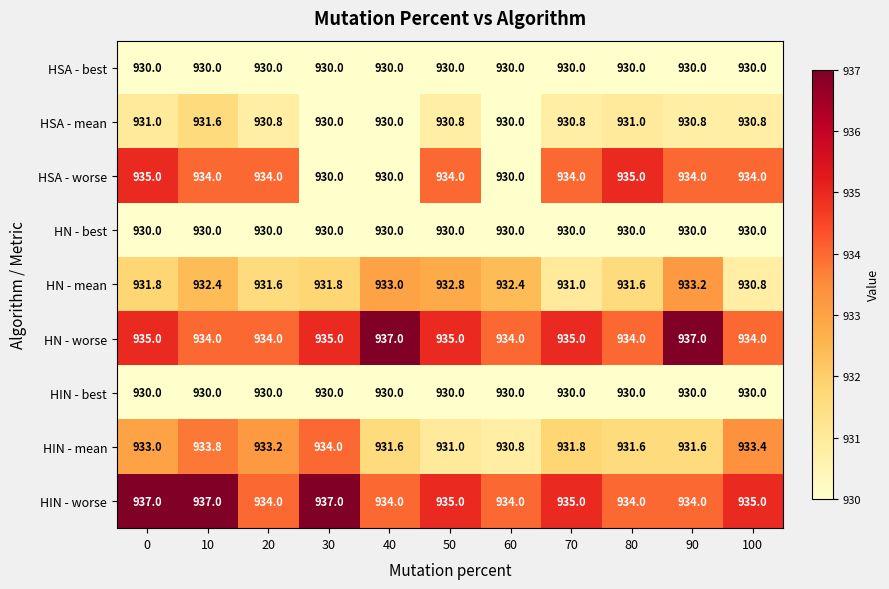

What is the highest value of the HIN - best series?

930.0